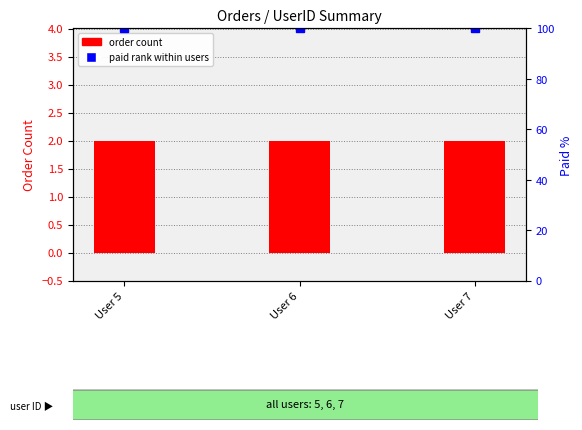

At which label does order count reach its peak?

User 5